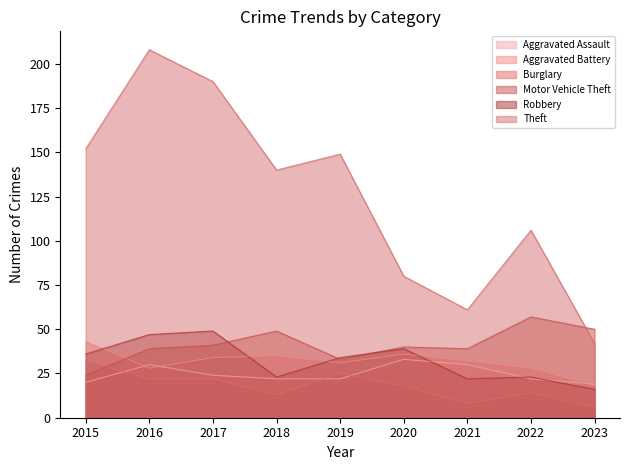

The value of Aggravated Battery at 2021 is 12. True or false?

False